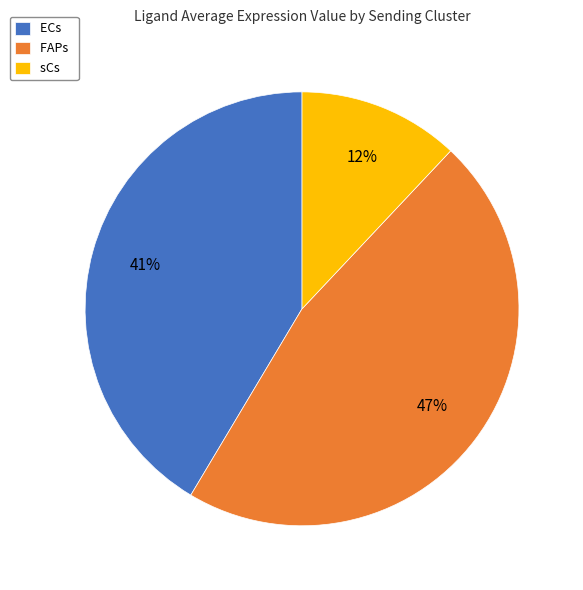

Which category has the smallest portion of the pie?

sCs